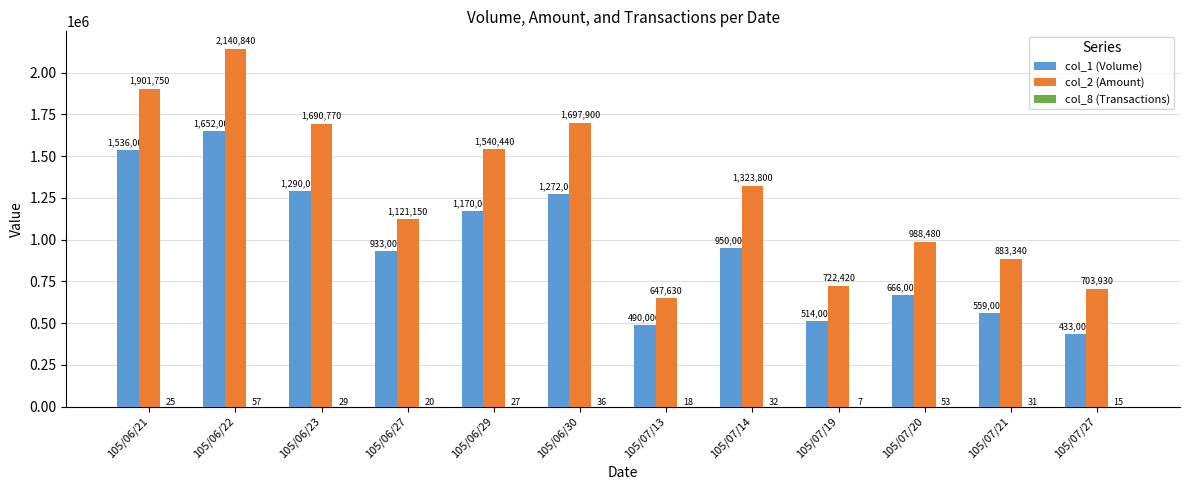

The value of col_2 (Amount) at 105/07/19 is 722420. True or false?

True